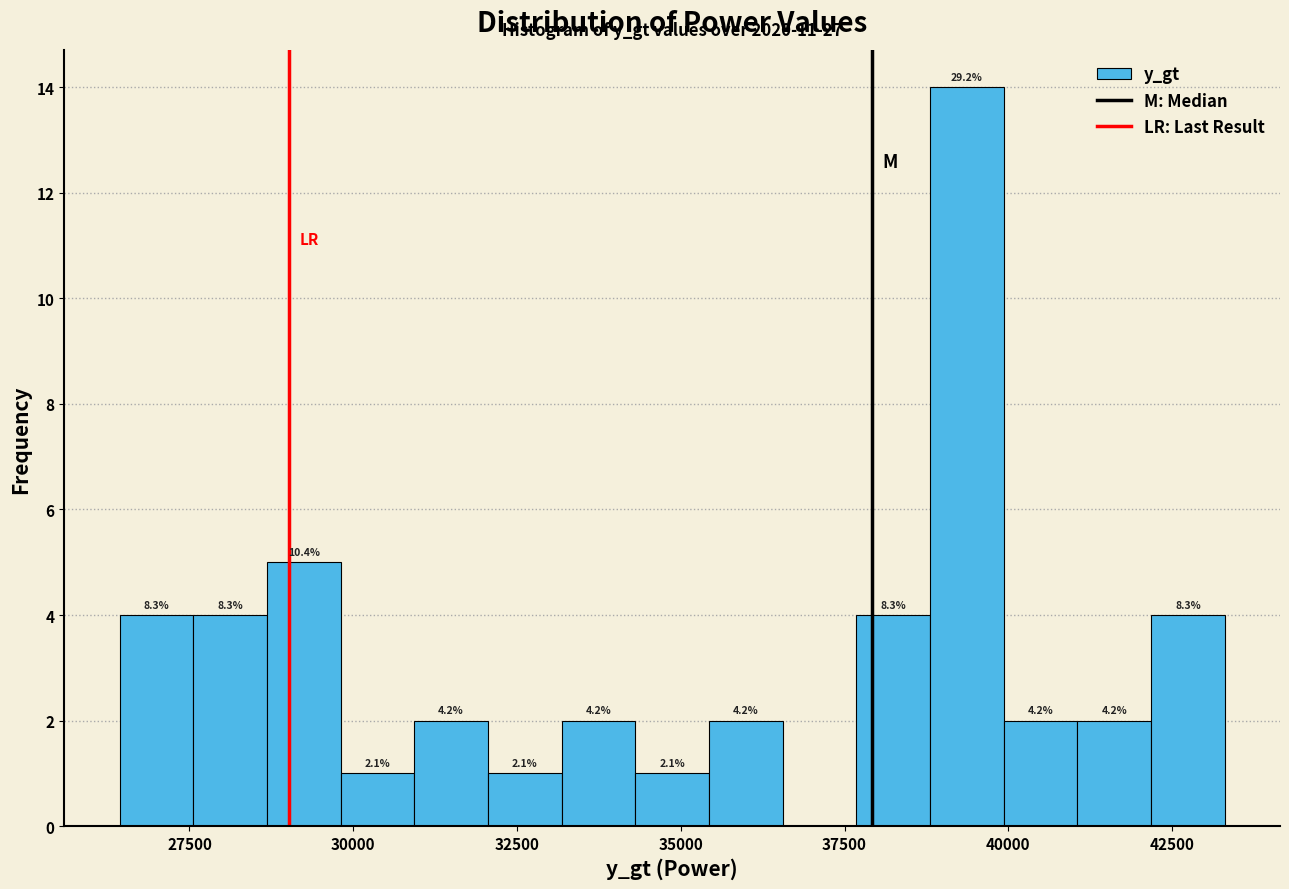

Read against the x-axis, roughly where is the centre of the tallest bar?

39500